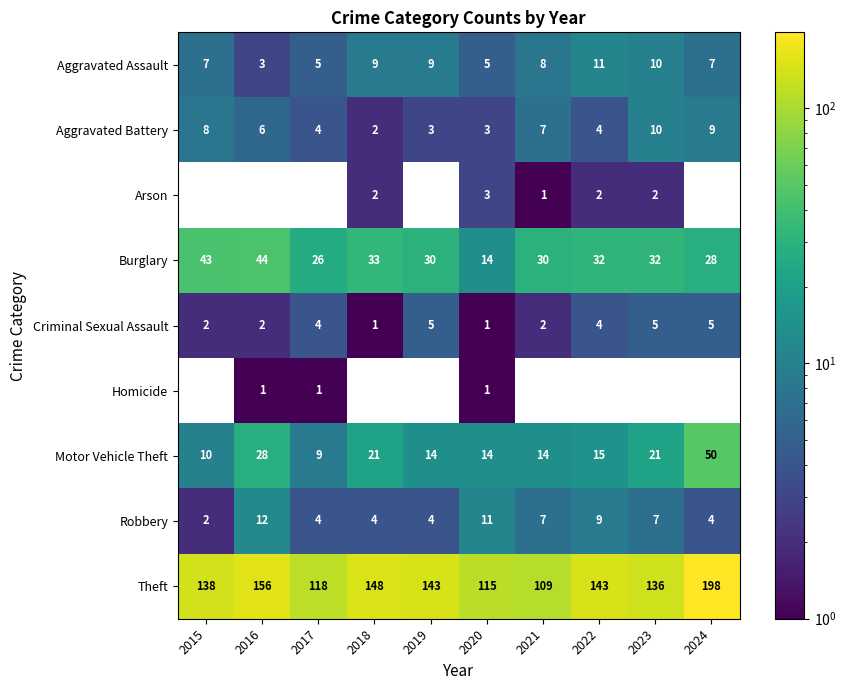

Is the value of Arson at 2018 greater than the value of Motor Vehicle Theft at 2018?

No